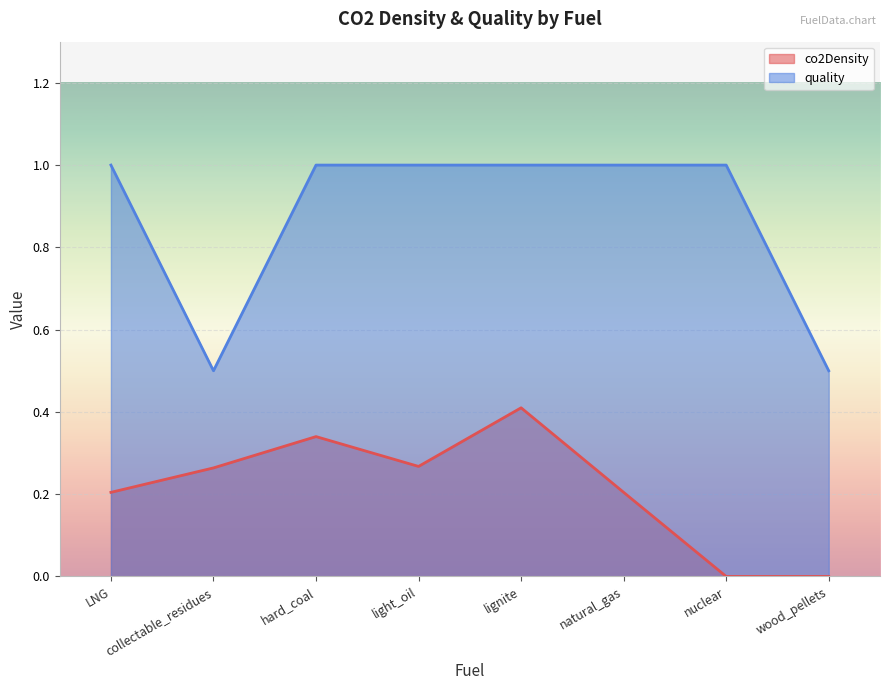

Reading right to left, what are all the values shown in this chart?

co2Density: 0.0	0.0	0.2	0.4	0.3	0.3	0.3	0.2
quality: 0.5	1.0	1.0	1.0	1.0	1.0	0.5	1.0